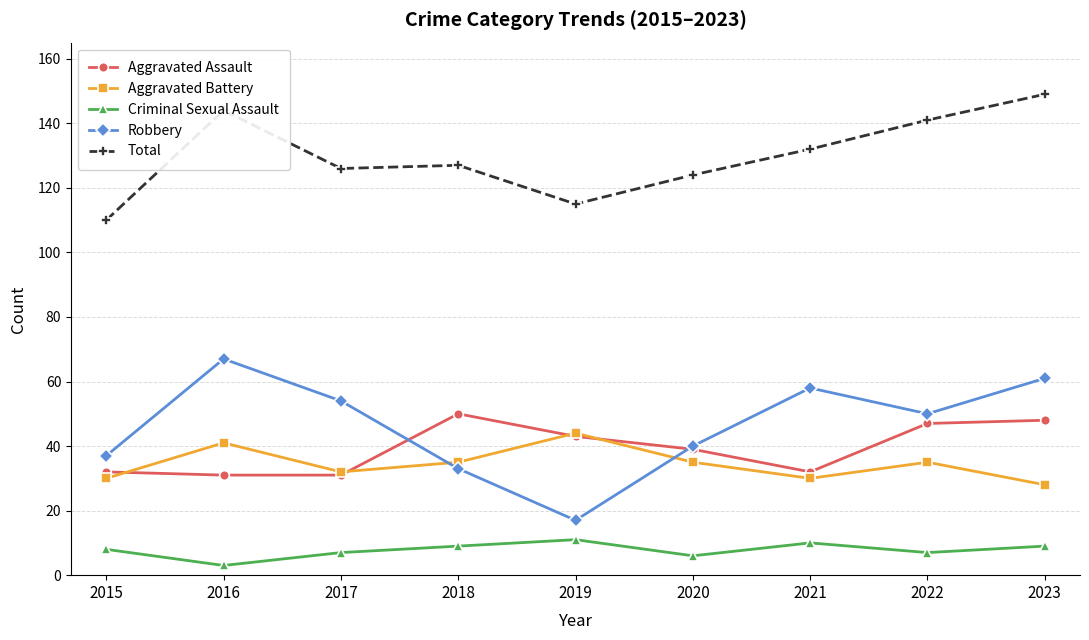

How many series are shown in this chart?

5